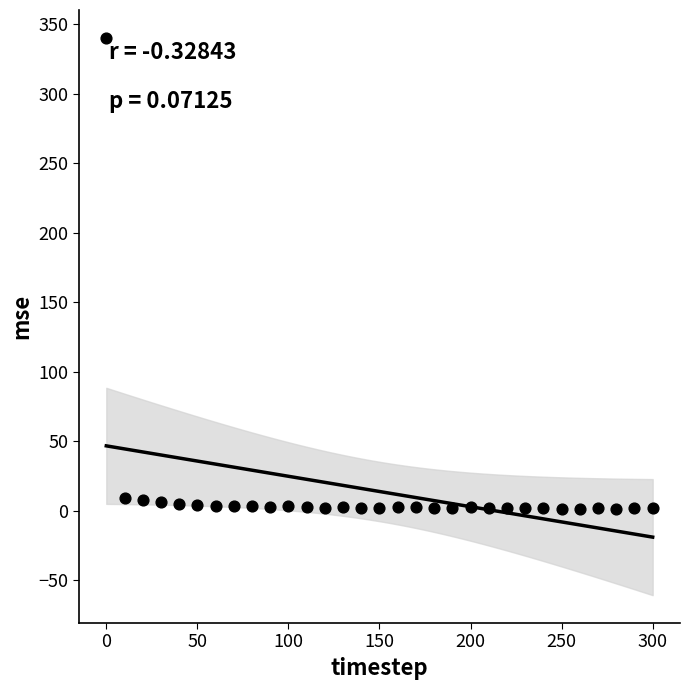

What is the range of X values (max minus min)?

300.0